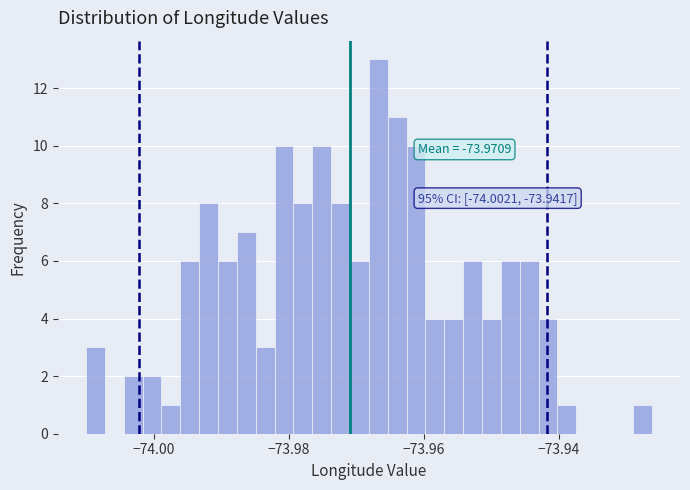

Read against the x-axis, roughly where is the centre of the tallest bar?

-73.966